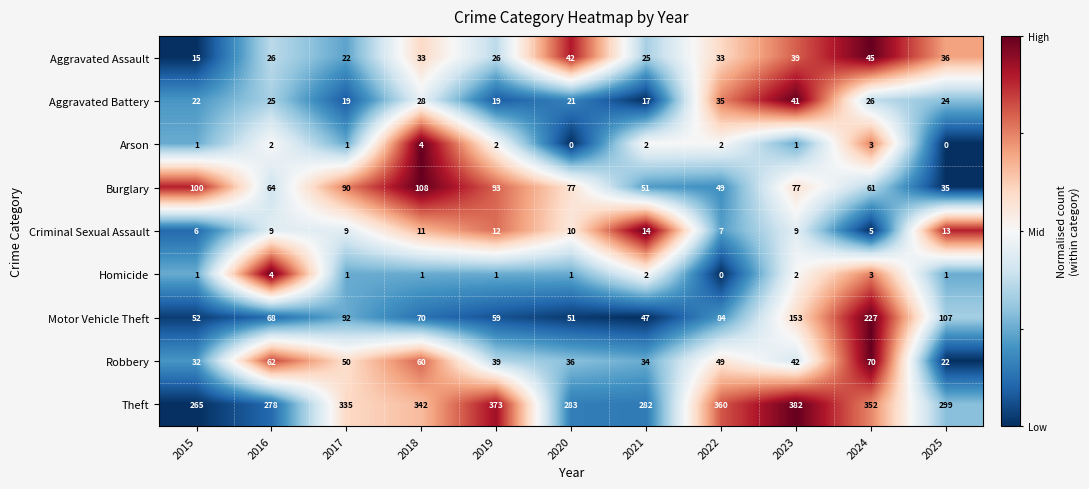

What is the difference between the maximum and minimum values in the Motor Vehicle Theft series?

180